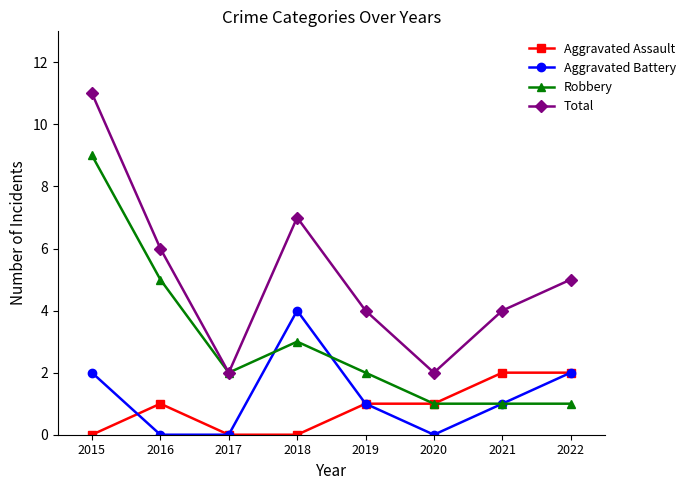

True or false: Total has more than 1 points higher than both neighbors.

False